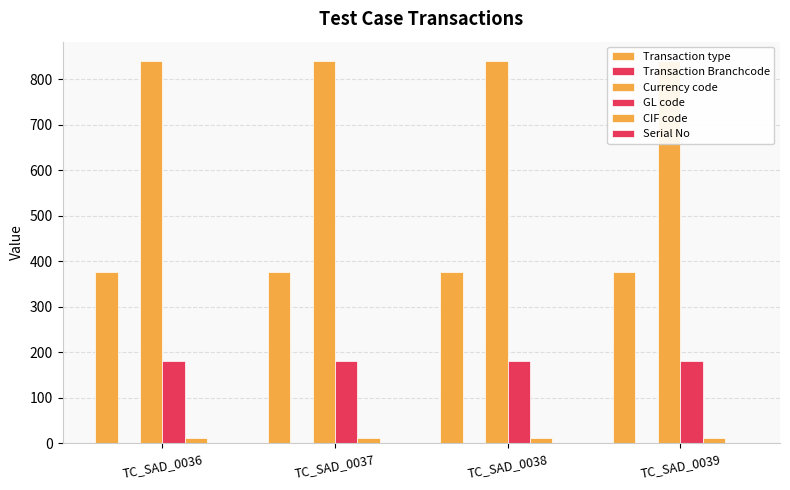

How many groups of bars are there?

4